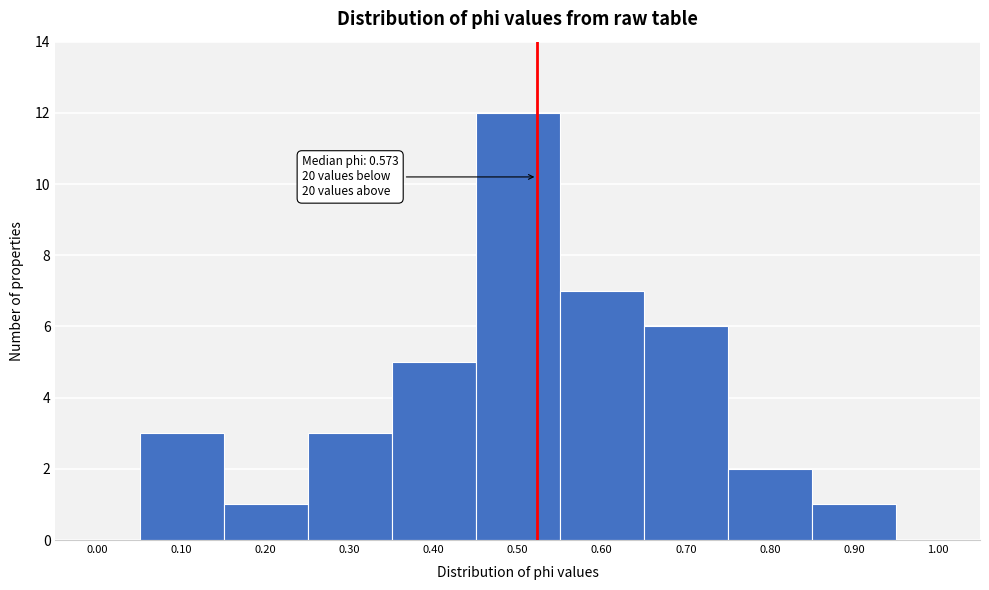

Reading right to left, what are all the values shown in this chart?

1.00=0	0.90=1	0.80=2	0.70=6	0.60=7	0.50=12	0.40=5	0.30=3	0.20=1	0.10=3	0.00=0